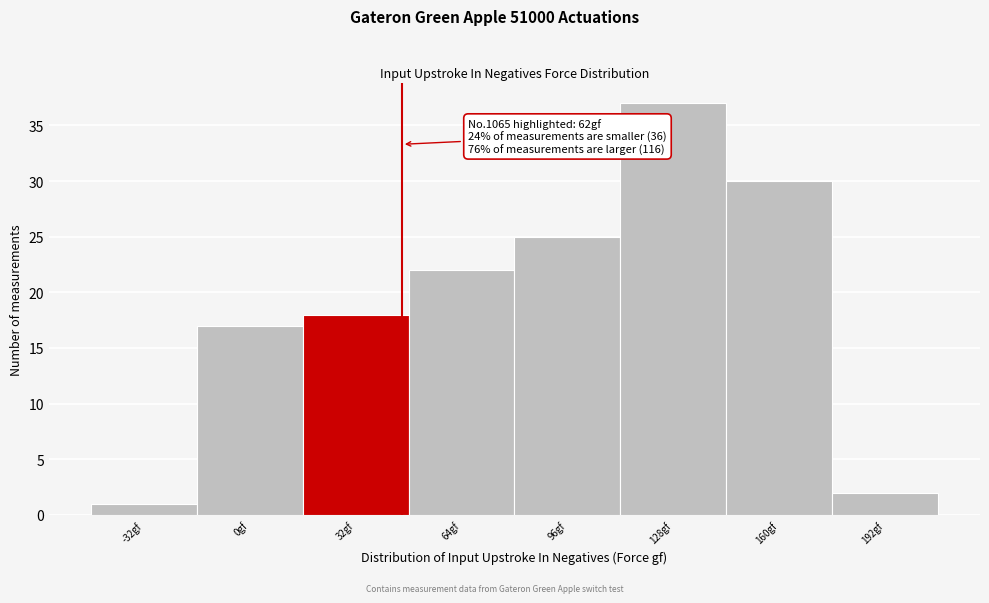

Reading right to left, what are all the values shown in this chart?

192gf=2	160gf=30	128gf=37	96gf=25	64gf=22	32gf=18	0gf=17	-32gf=1